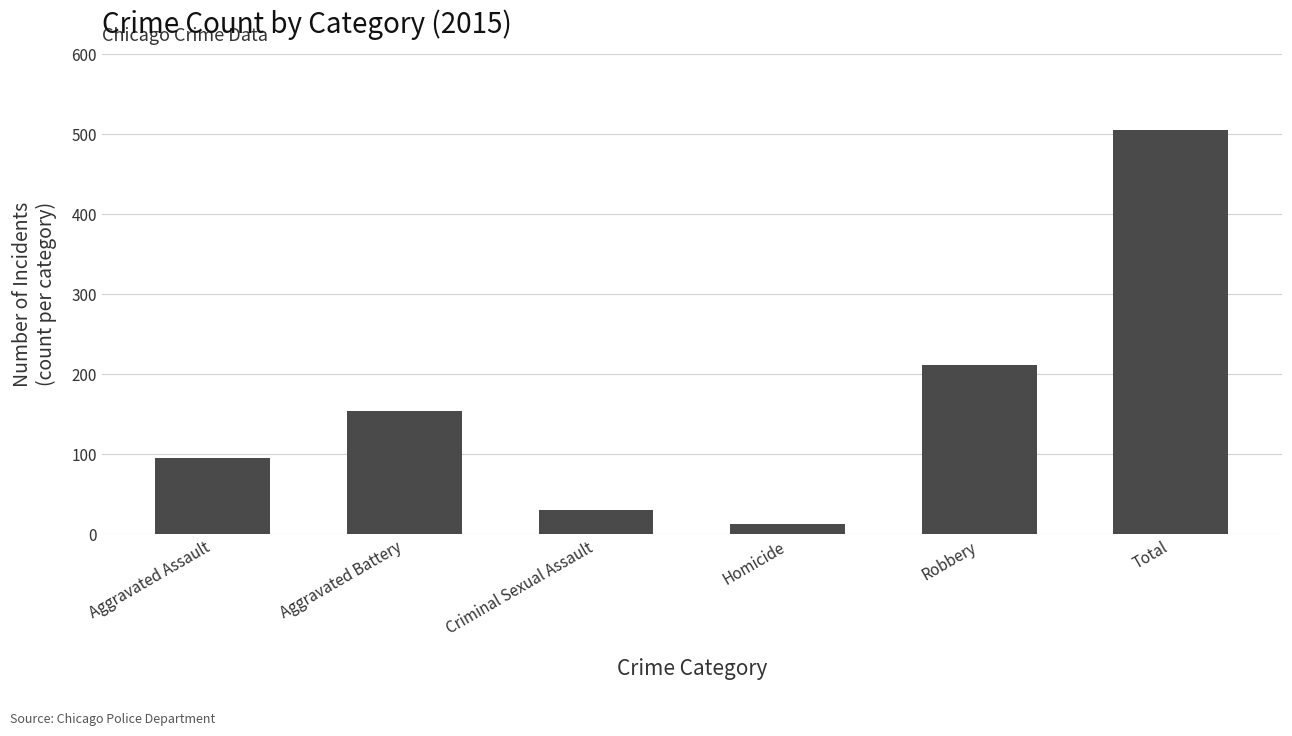

What is the label of the 1st bar from the right?

Total